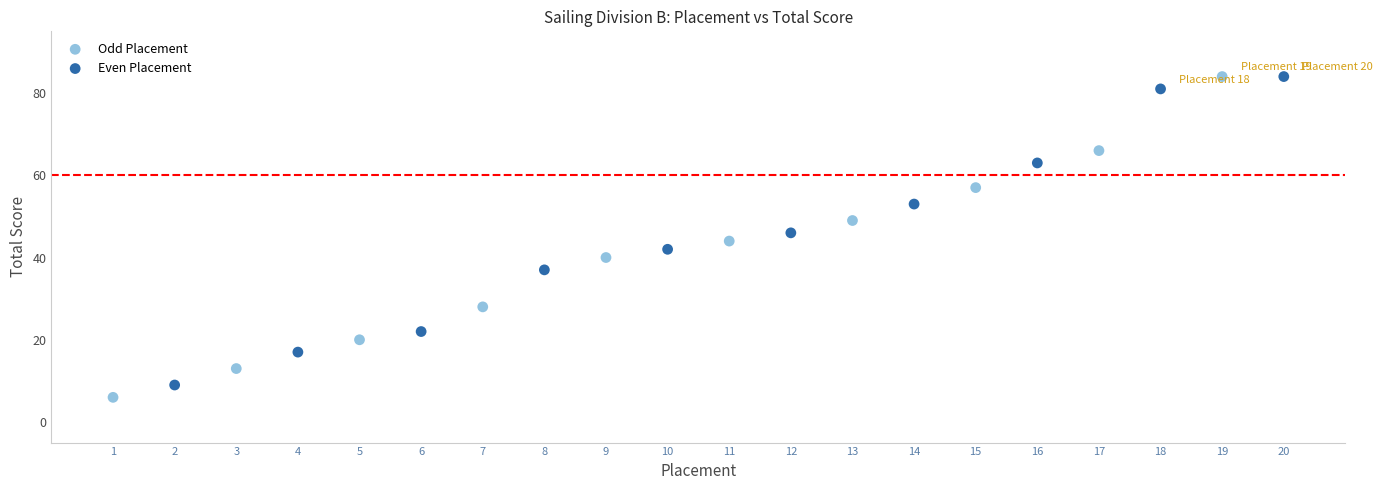

Which series has the largest Y range (max minus min)?

Odd Placement